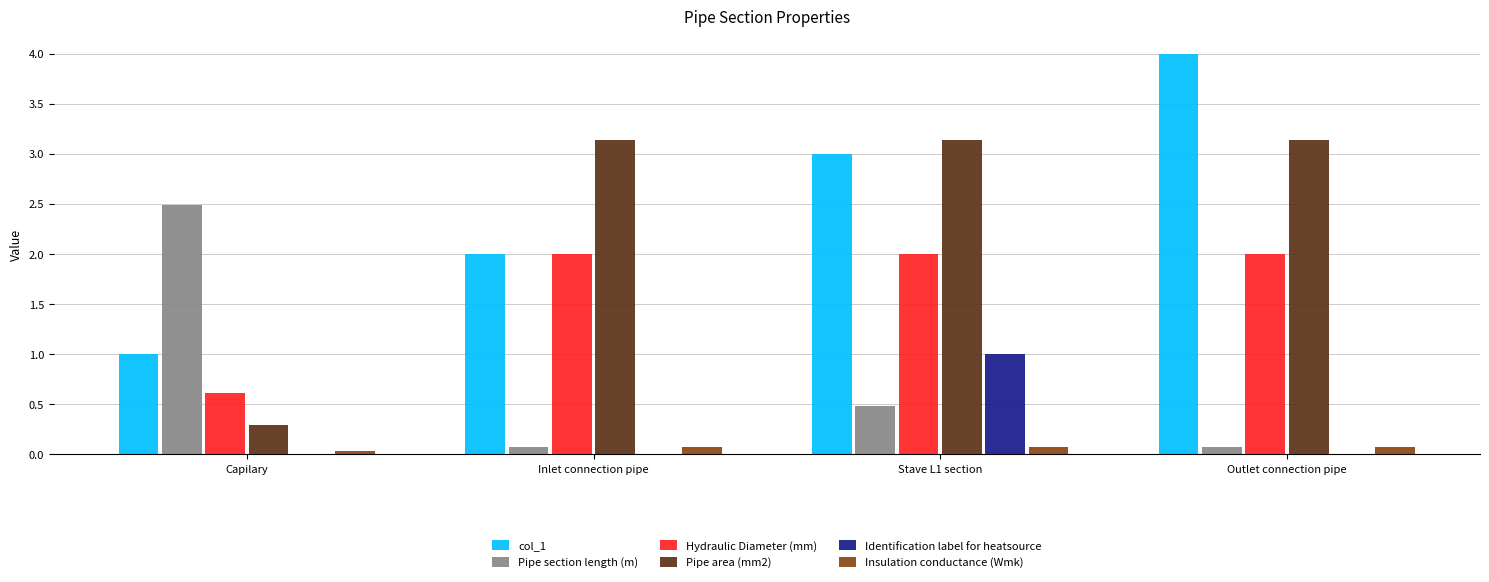

Count the number of categories in the chart.

4